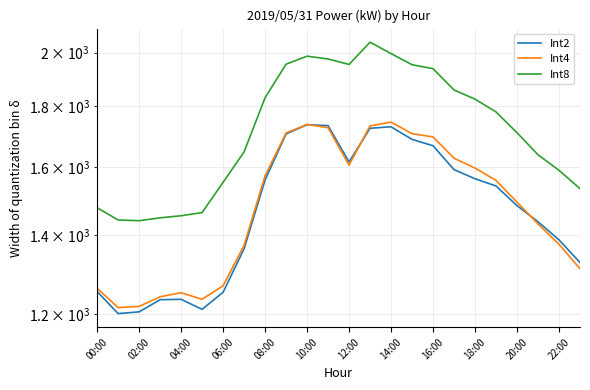

Read the Int8 value at 19, to the nearest 10.

1780